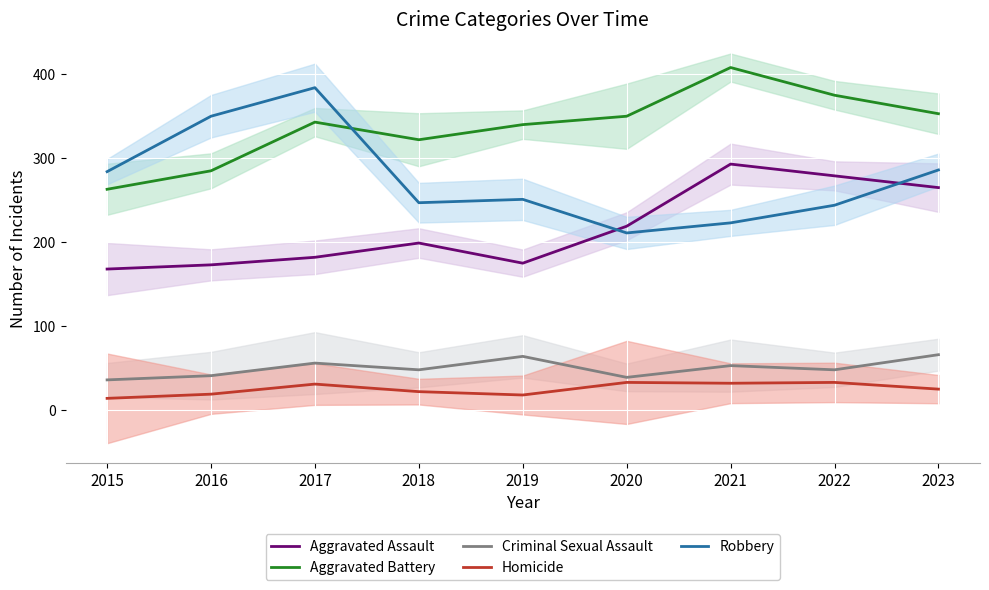

What is the value of the Criminal Sexual Assault point at the 3rd from the left?

56